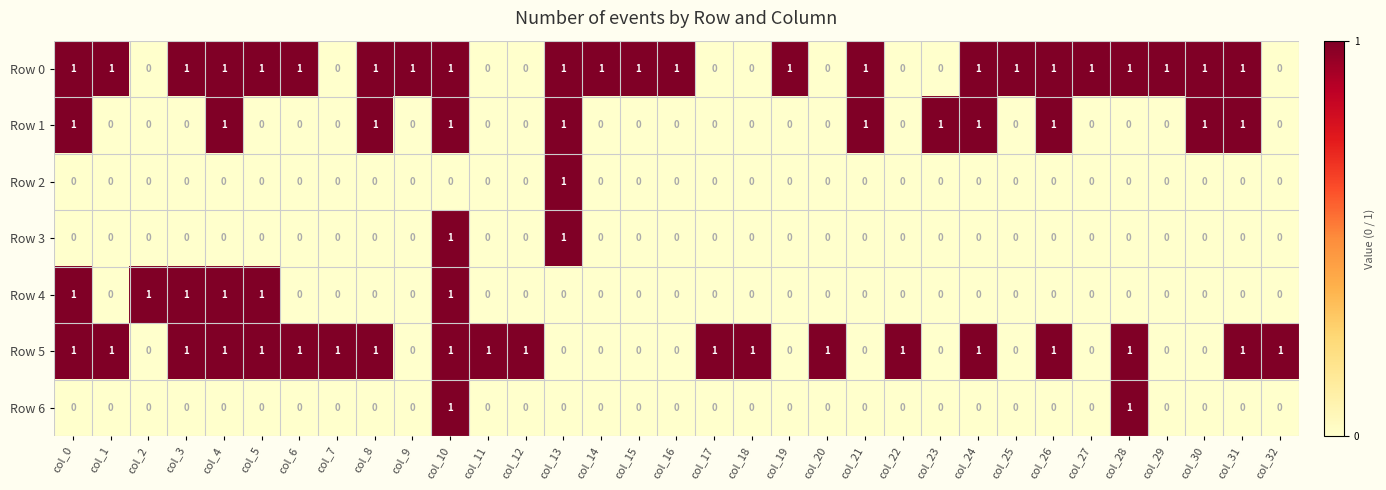

How many Row 3 values are between 0 and 1?

33